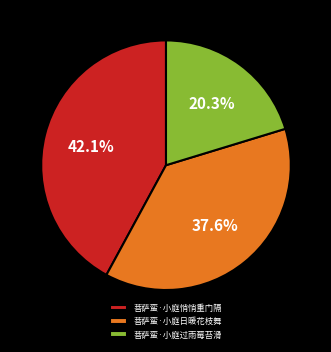

Combined, what portion of the pie is 菩萨蛮·小庭日暖花枝舞 and 菩萨蛮·小庭过雨莓苔滑?

57.9%